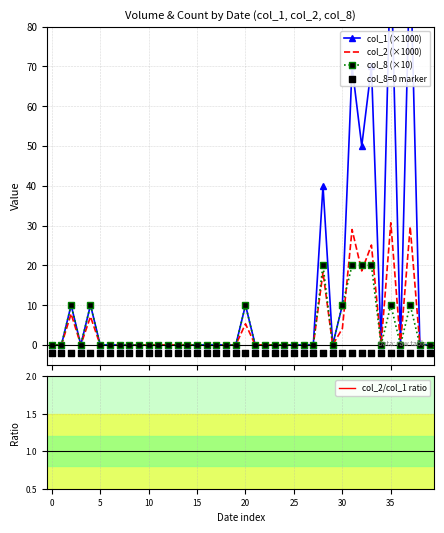

Which series contains the lowest Y value?

col_8=0 marker